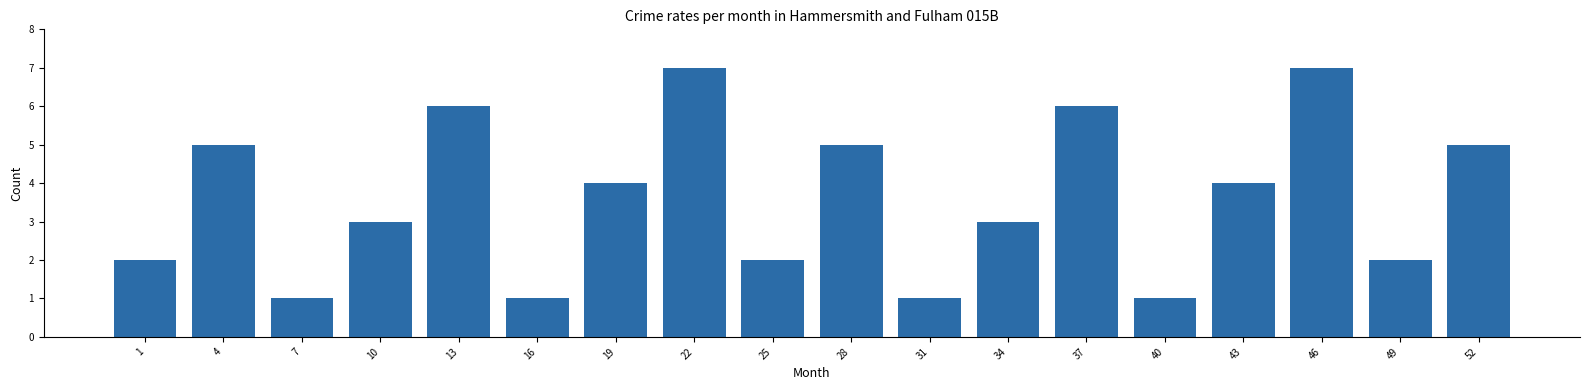

True or false: the data shows 2 at 34.

False